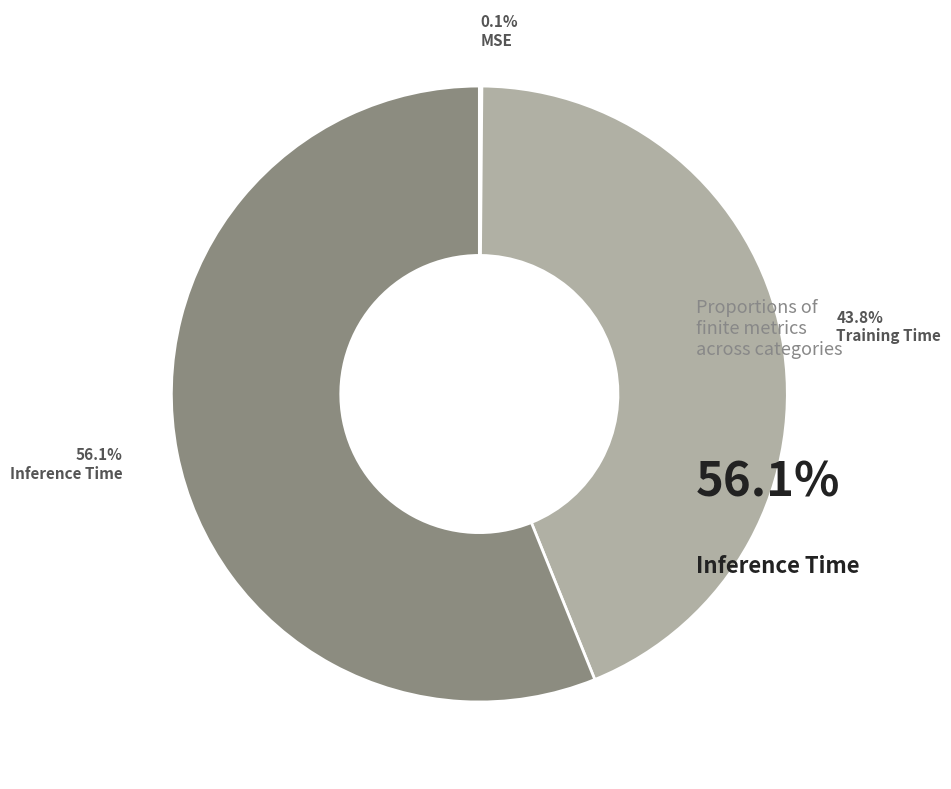

What percentage is NOT represented by Training Time?

56.2%